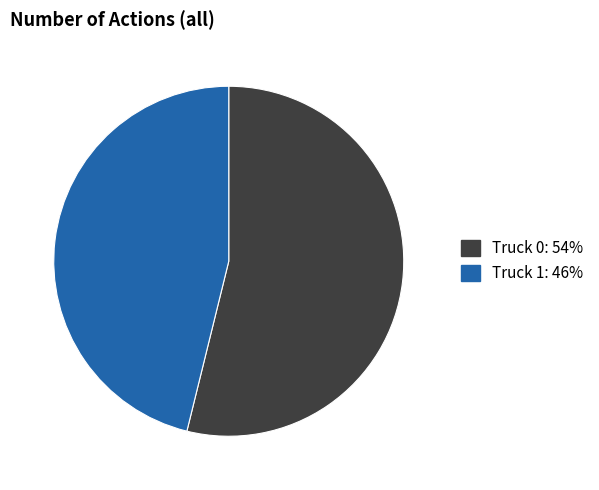

How many segments does this pie chart have?

2